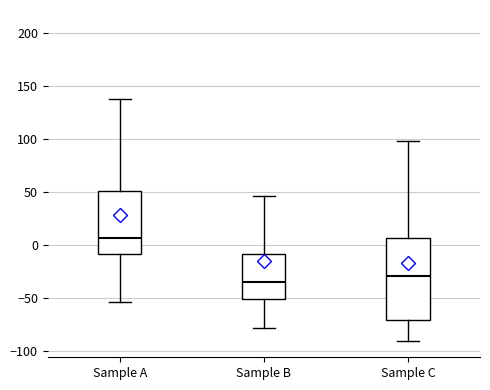

Reading left to right, read every box against the y-axis: the position of its median line, the range the box covers, and the ends of its whiskers. The values are not printed on the chart, so give them approximately, as read against the axis.

Sample A: median 5, box -10 to 50, whiskers -55 to 140
Sample B: median -35, box -50 to -10, whiskers -80 to 45
Sample C: median -30, box -70 to 5, whiskers -90 to 100